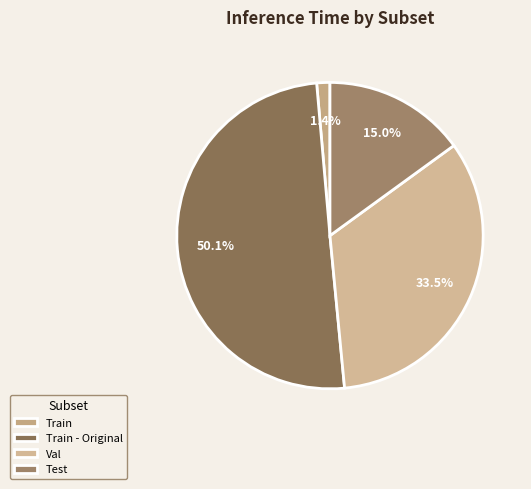

How many slices are in this pie chart?

4